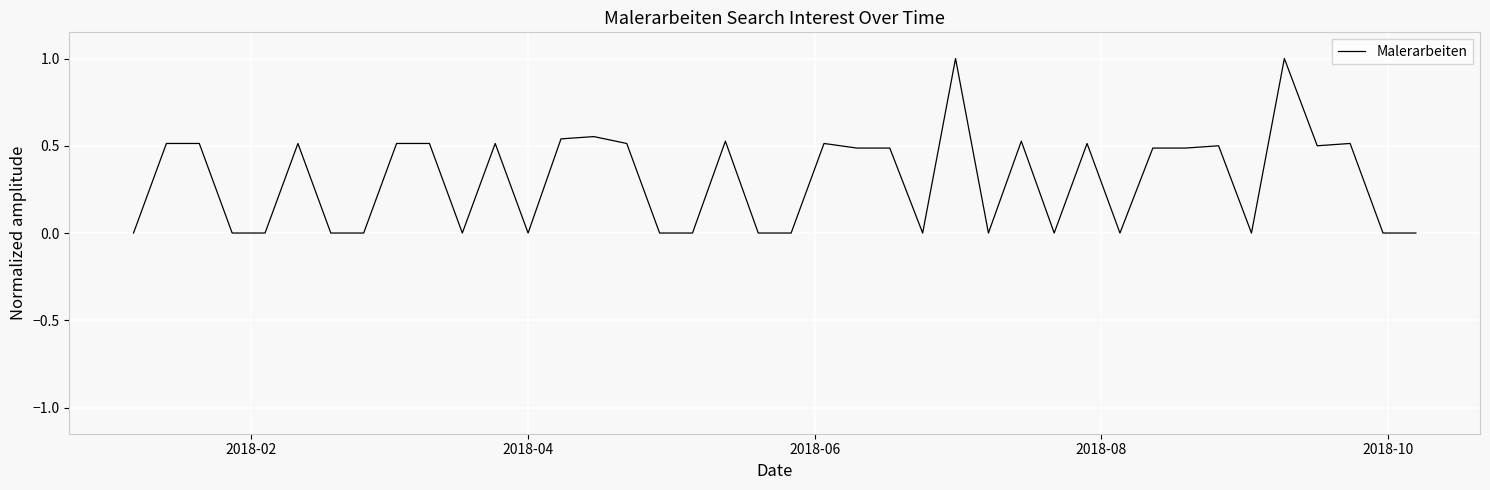

What is the greatest value displayed?

1.0